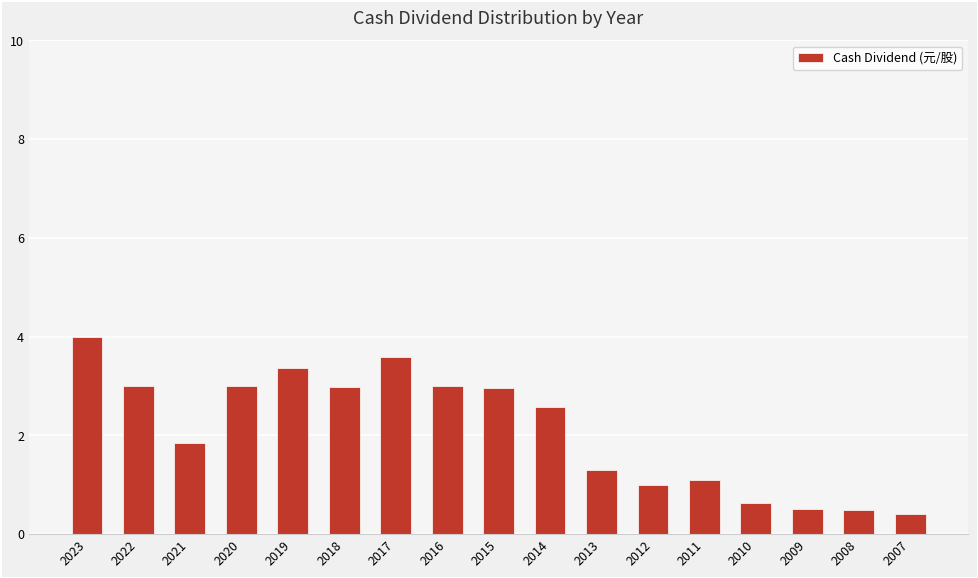

What is the difference between the maximum and second lowest values?

3.5